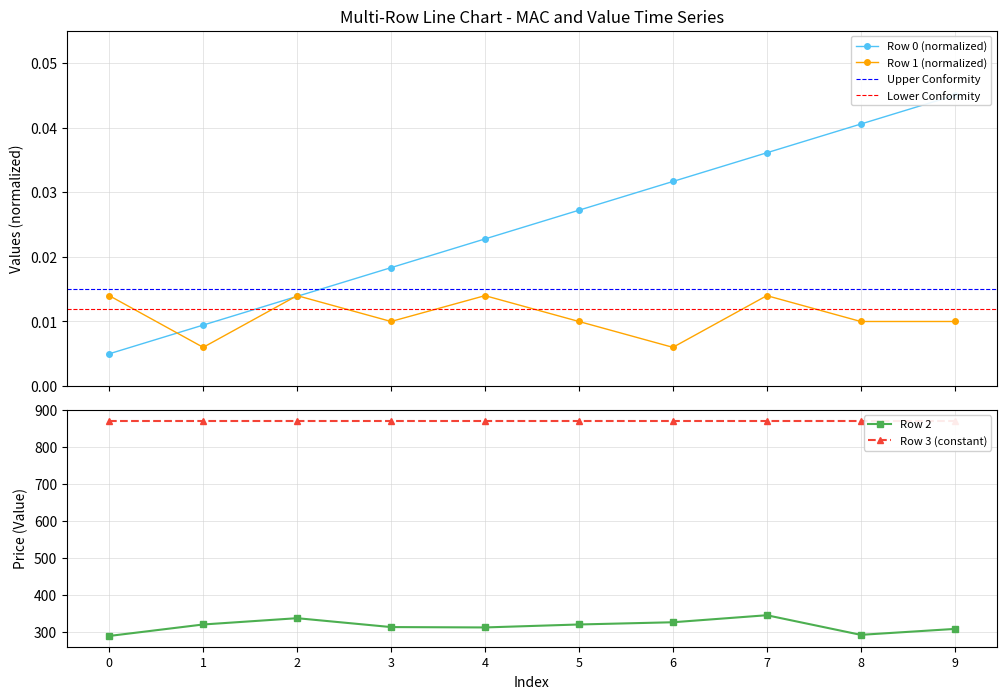

Reading left to right, extract all data points from this chart.

row_0: 0=0.0	1=0.0	2=0.0	3=0.0	4=0.0	5=0.0	6=0.0	7=0.0	8=0.0	9=0.0
row_1: 0=0.0	1=0.0	2=0.0	3=0.0	4=0.0	5=0.0	6=0.0	7=0.0	8=0.0	9=0.0
row_2: 0=289.0	1=320.0	2=337.0	3=313.0	4=312.0	5=320.0	6=326.0	7=345.0	8=292.0	9=308.0